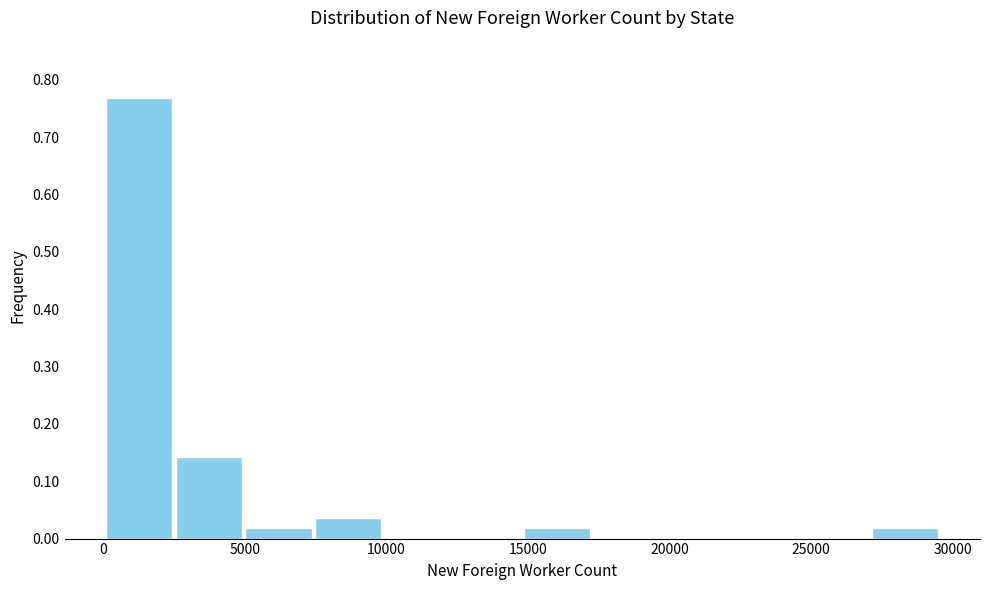

Reading left to right, transcribe this chart: for each bar, give the range it covers on the x-axis and its height. Neither the bar edges nor the heights are printed on the chart, so give them approximately, as read against the axes.

0 to 2500: 0.77
2500 to 5000: 0.14
5000 to 7500: 0.02
7500 to 10000: 0.04
10000 to 12500: 0
12500 to 15000: 0
15000 to 17500: 0.02
17500 to 19500: 0
19500 to 22000: 0
22000 to 24500: 0
24500 to 27000: 0
27000 to 29500: 0.02